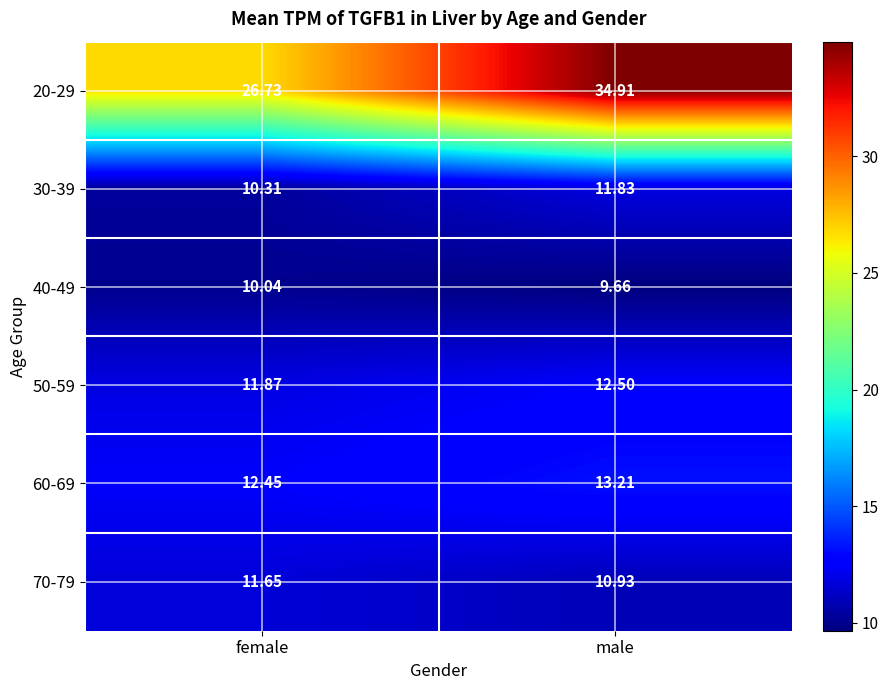

Is the value of 20-29 at male greater than the value of 50-59 at female?

Yes